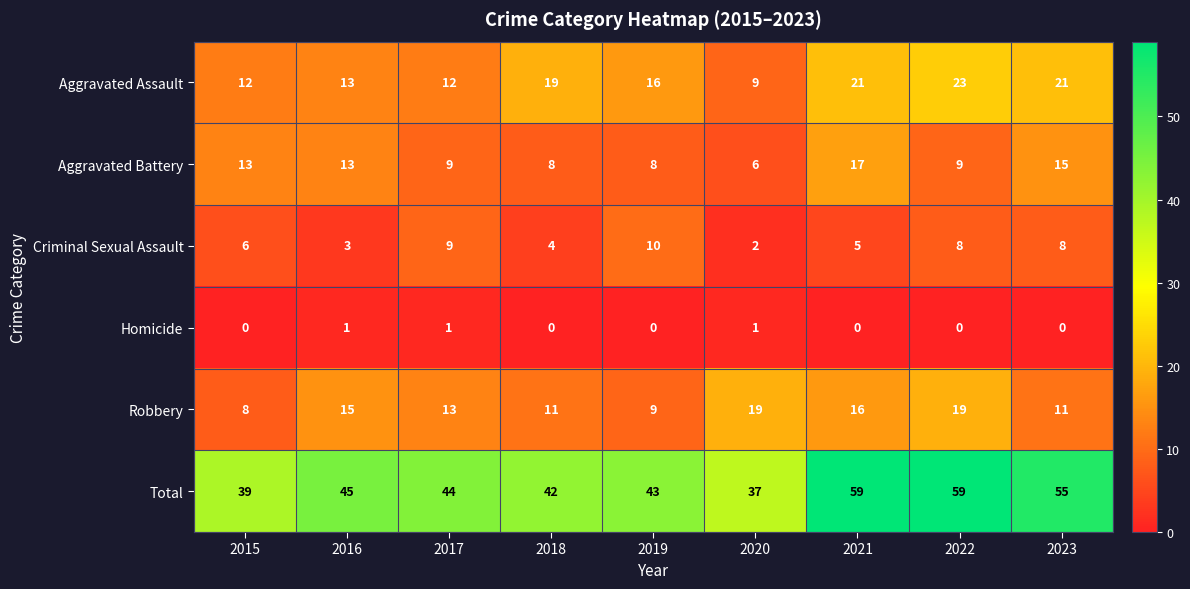

Which series has the largest range (max minus min)?

Total